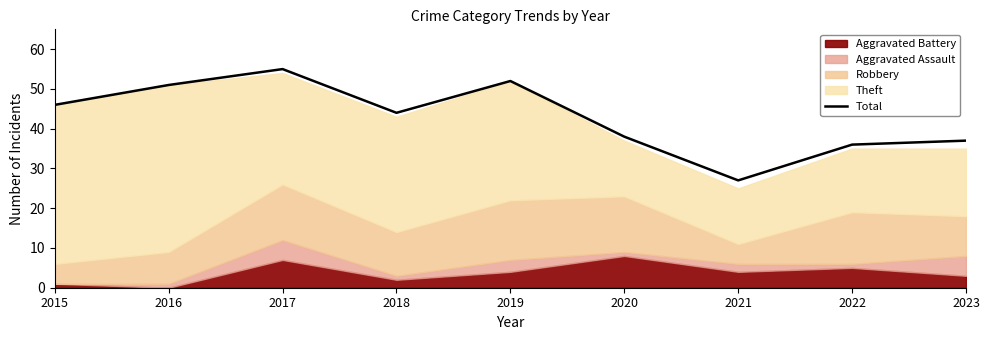

What is the value of the 8th point from the left?

36